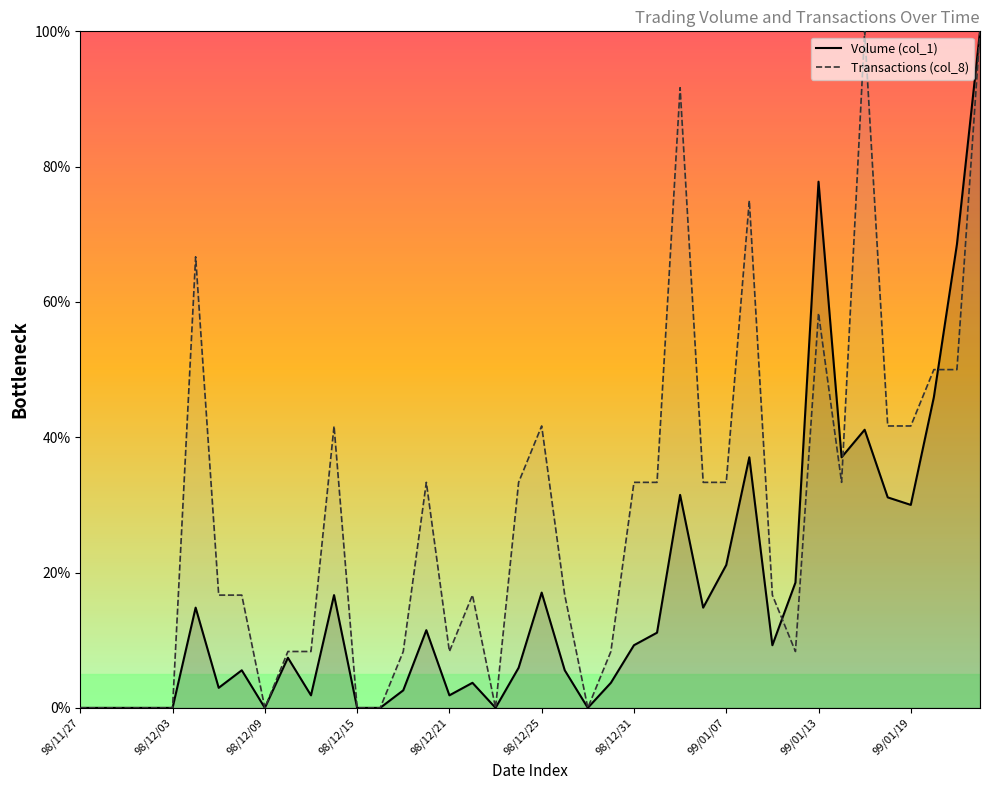

What is the average value of the Transactions (col_8) series?

28.1